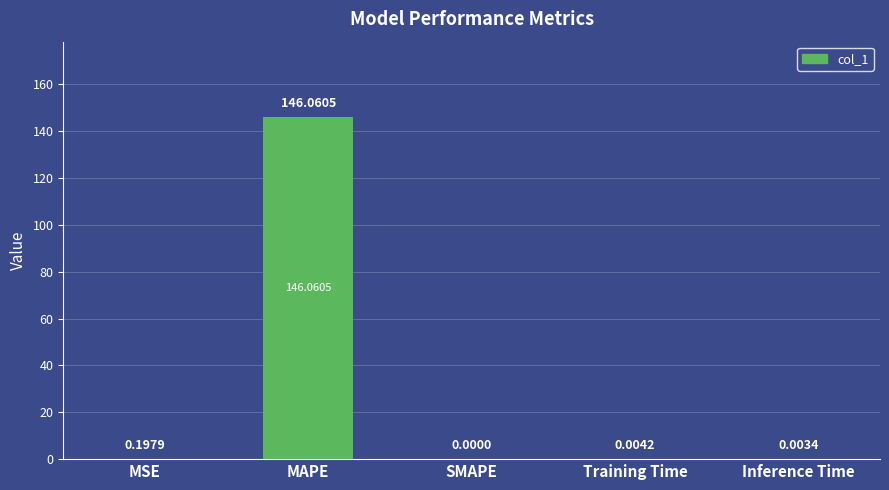

Where is the data nearest to the value 73?

MSE